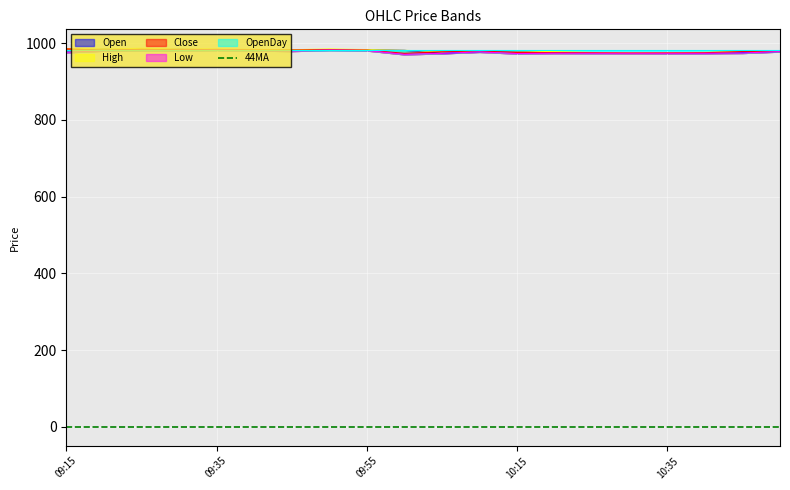

In High, how many points are lower than both neighbors (excluding endpoints)?

4